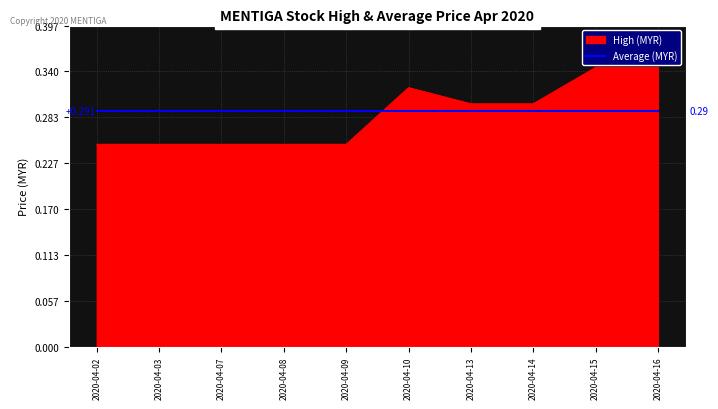

List the series in order of their peak value, lowest first.

Average (MYR), High (MYR)